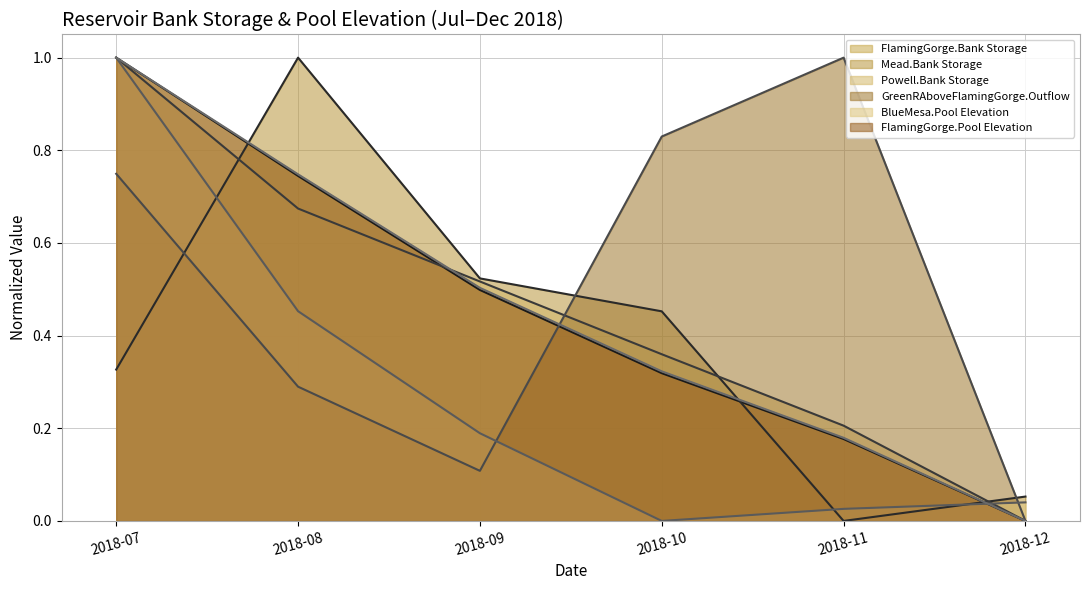

How many positive values does the FlamingGorge.Pool Elevation series have?

5